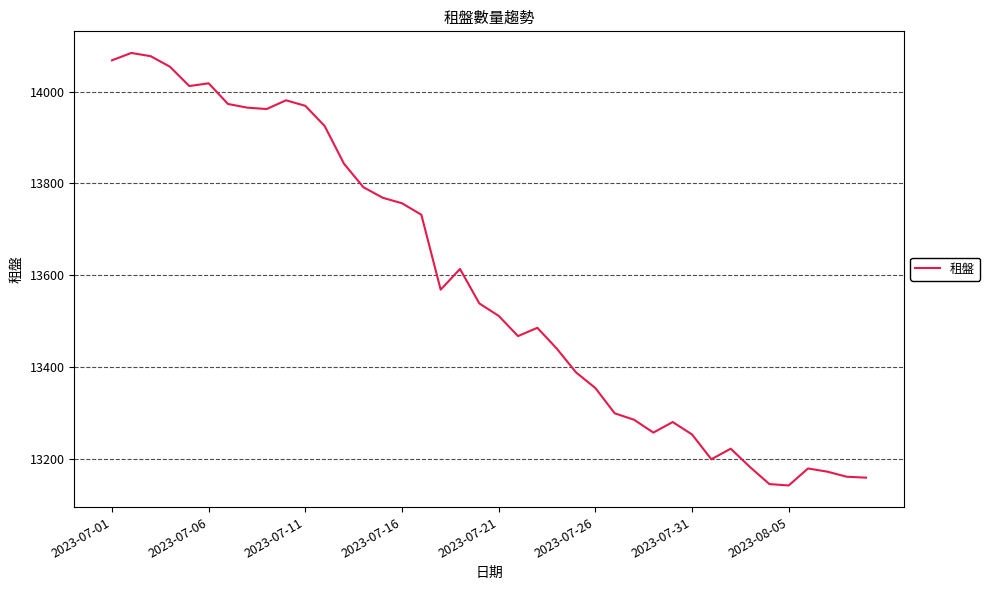

What is the difference between the maximum and minimum values?

941